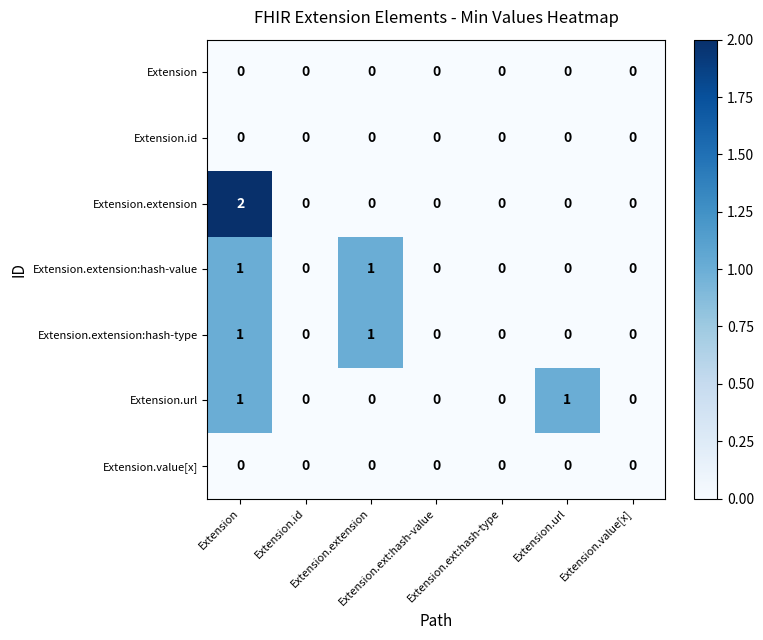

How many distinct data groups are displayed?

7